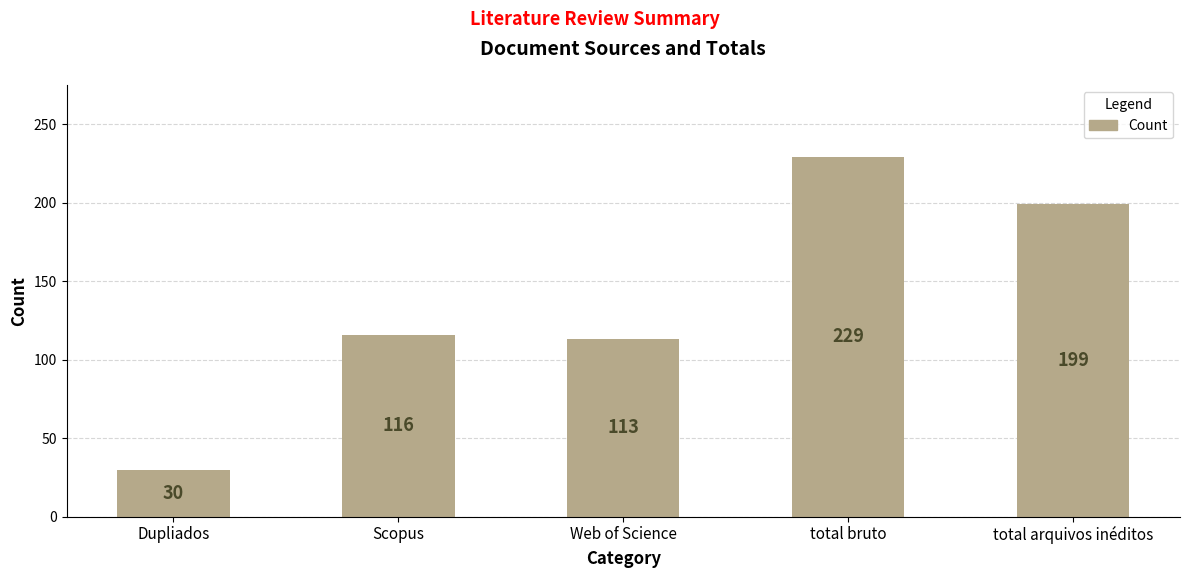

What is the change in value from total bruto to total arquivos inéditos?

-30